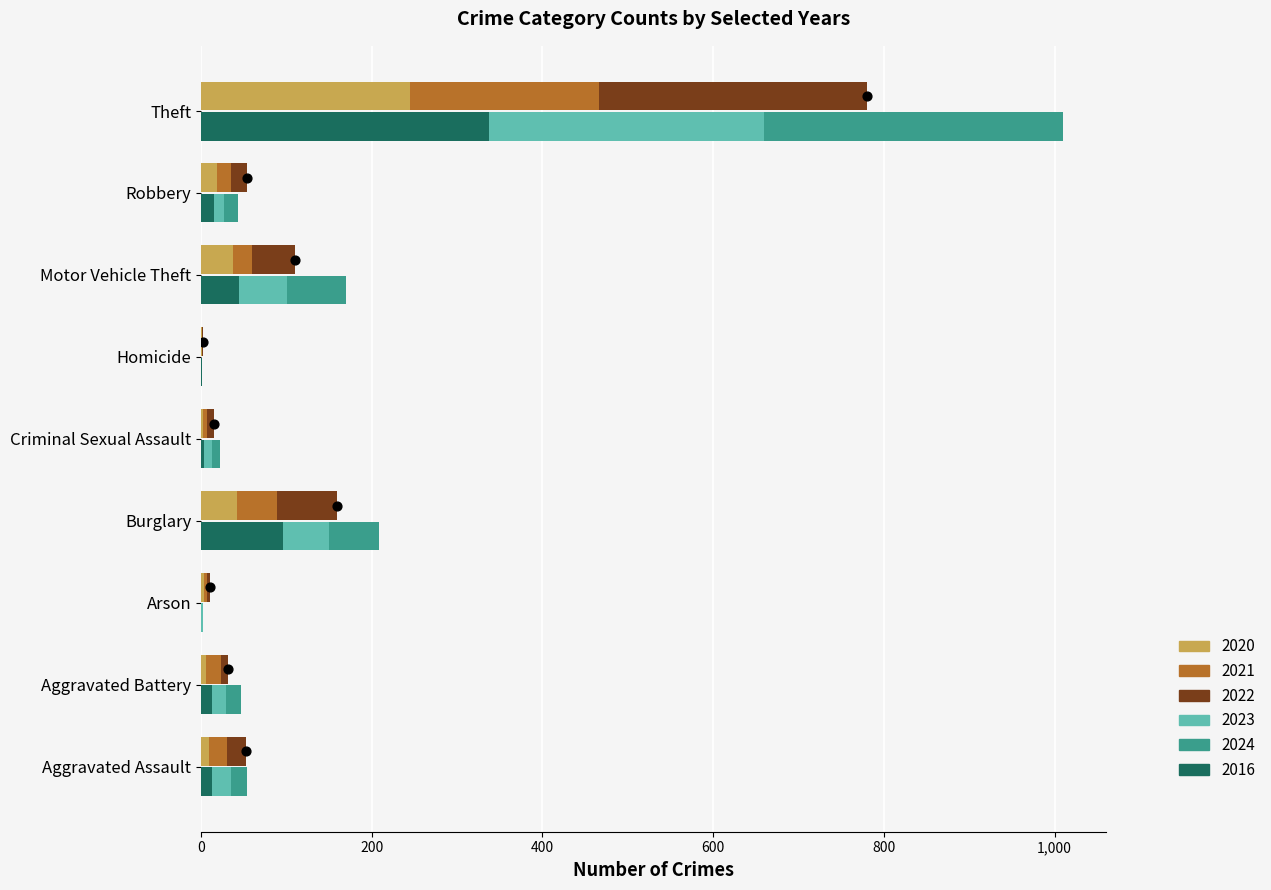

What are all the series names shown in the legend?

2020, 2021, 2022, 2023, 2024, 2016